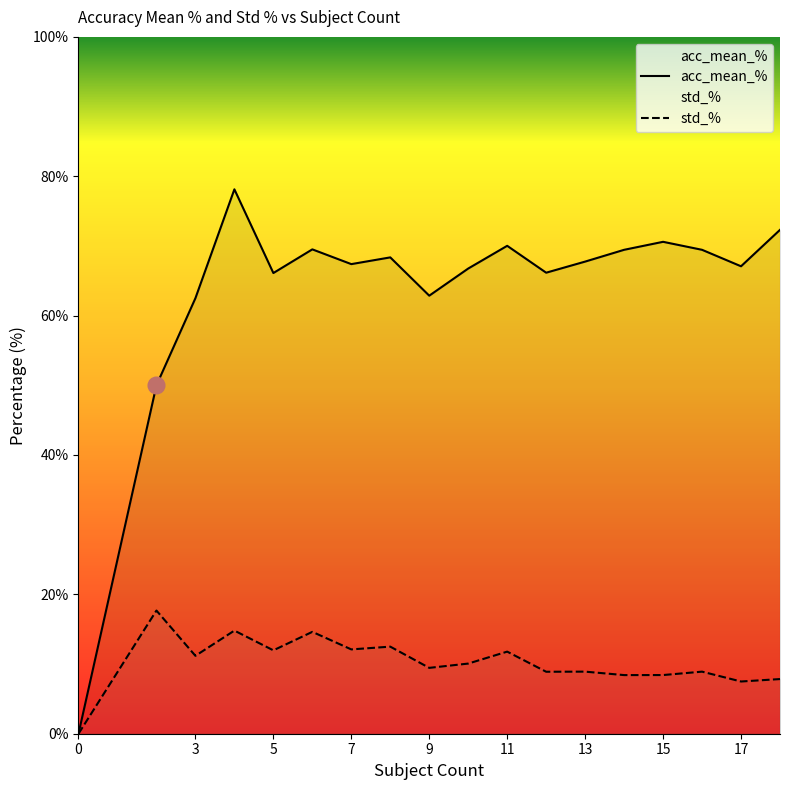

How many interior local valleys does the acc_mean_% series have?

5